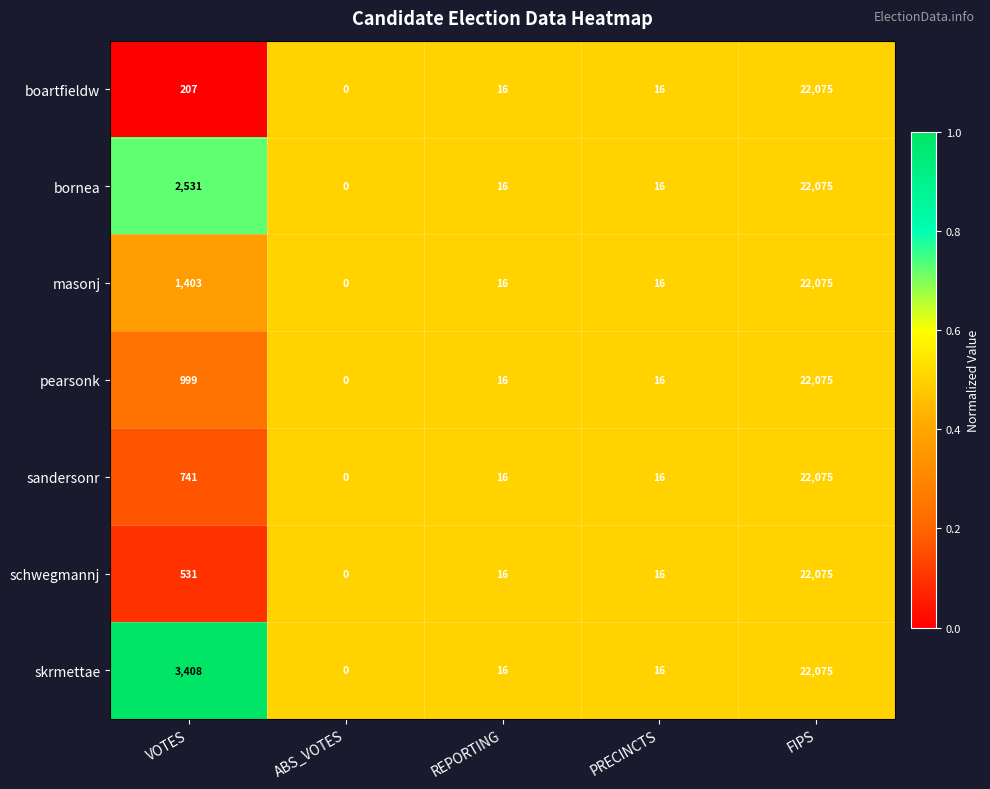

What is the total value across all series at VOTES?

9820